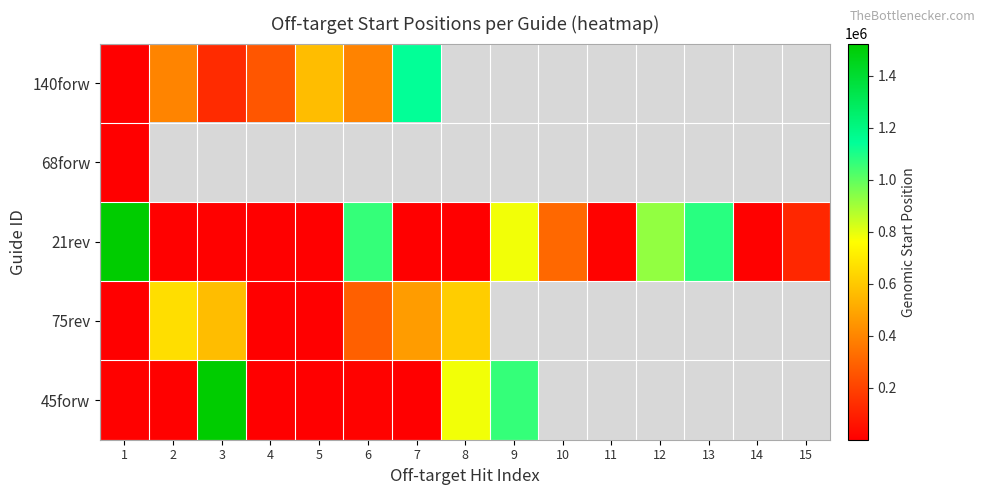

Which category has the highest value in the 68forw series?

1